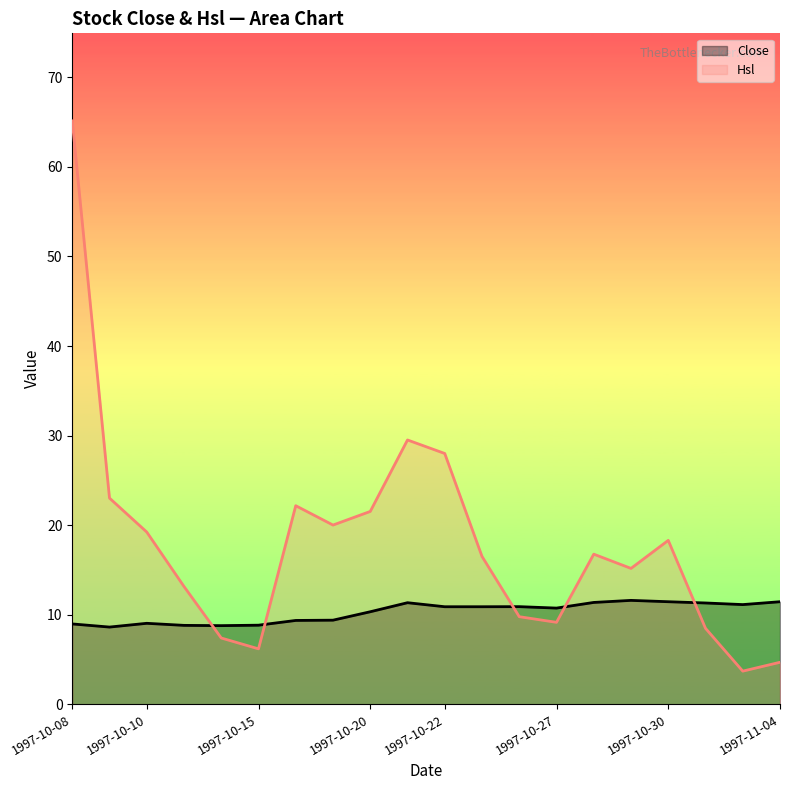

At 1997-10-10, list the series in order from largest to smallest.

Hsl, Close